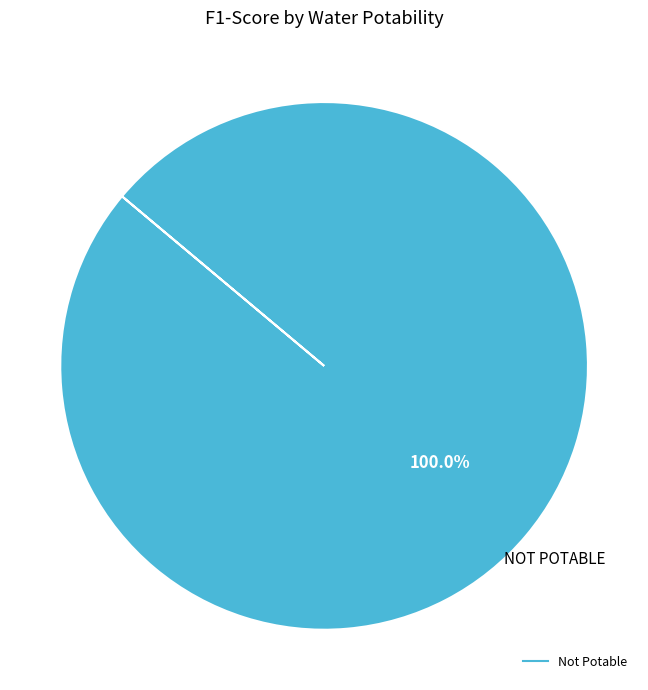

How many slices are in this pie chart?

1